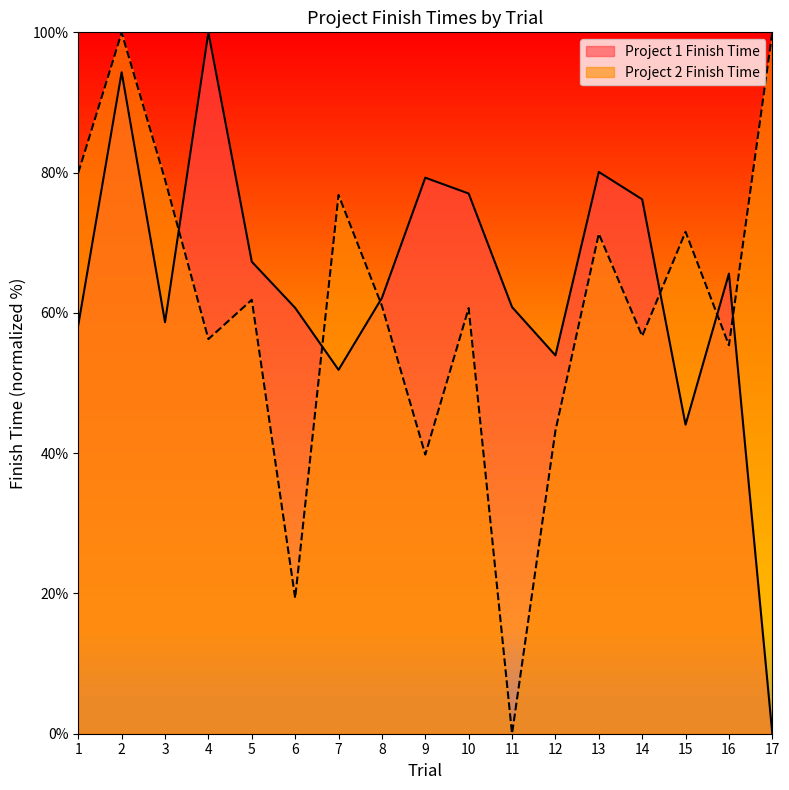

What is the difference between the Project 2 Finish Time values at 15 and 13?

0.3